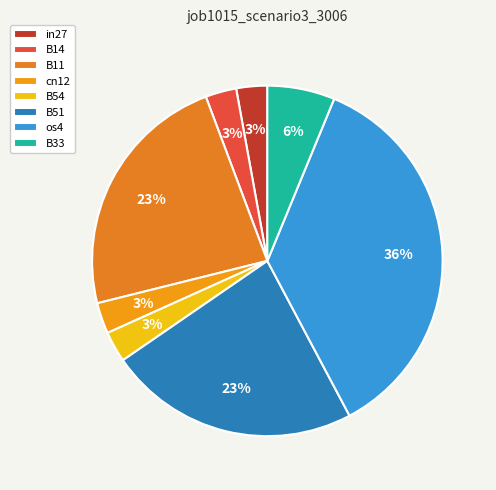

Which slice is the largest?

os4